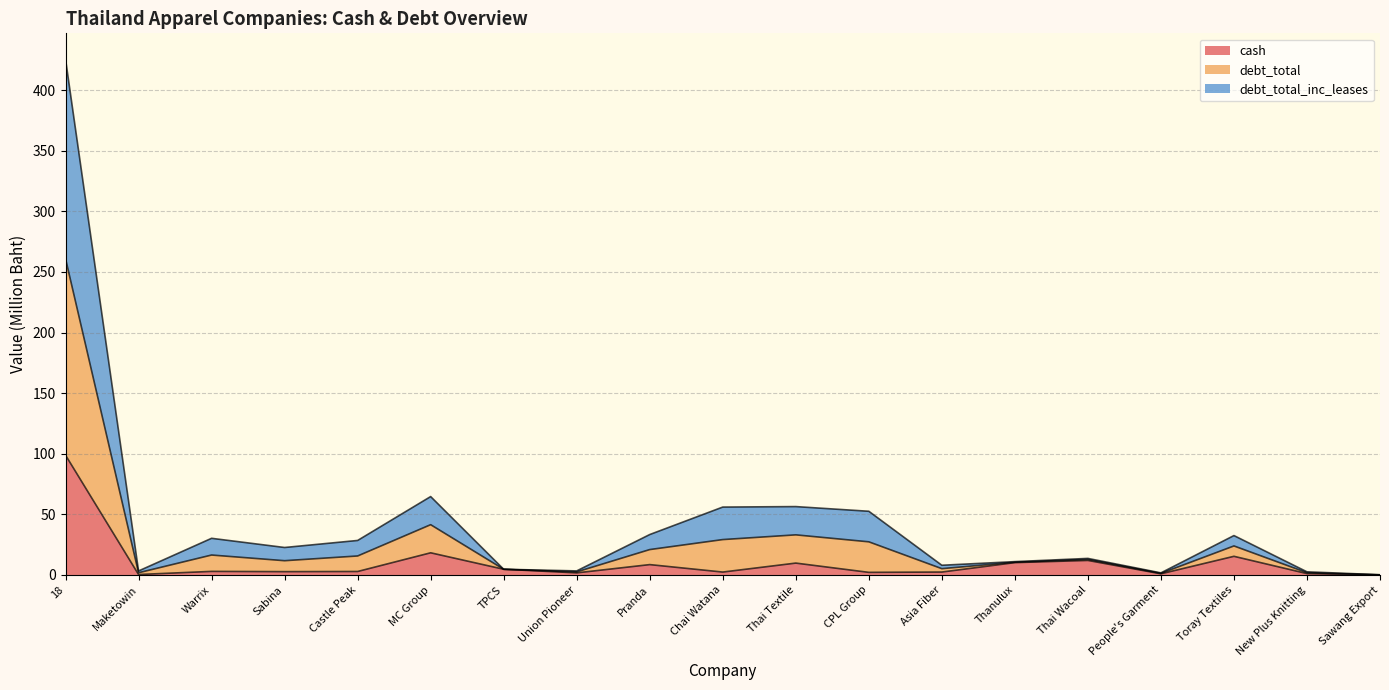

True or false: debt_total_inc_leases and debt_total cross at least once.

False